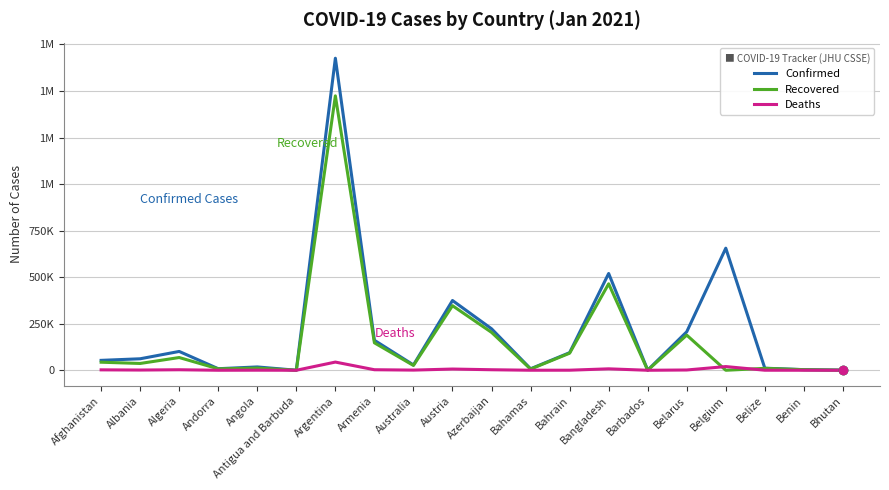

What is the value of the Recovered point at the 8th from the left?

147388